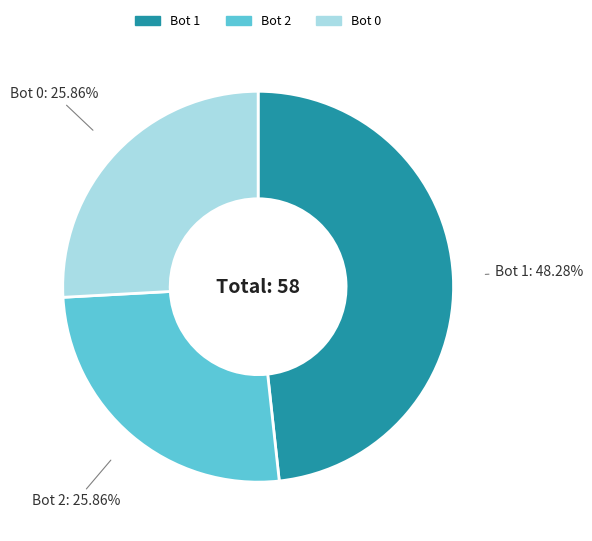

Do Bot 0 and Bot 2 together represent more than half of the pie?

Yes